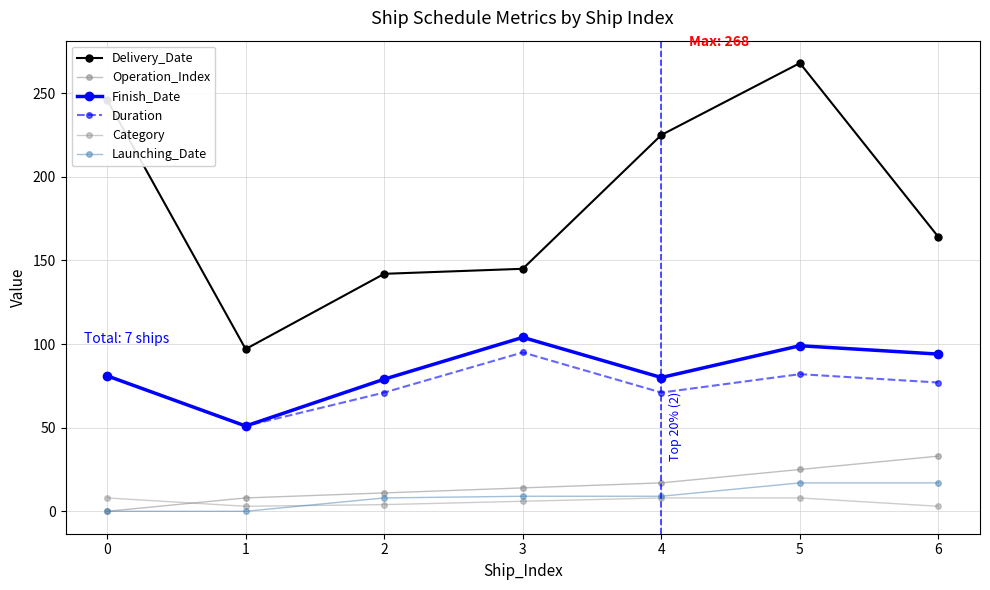

How many distinct data groups are displayed?

6